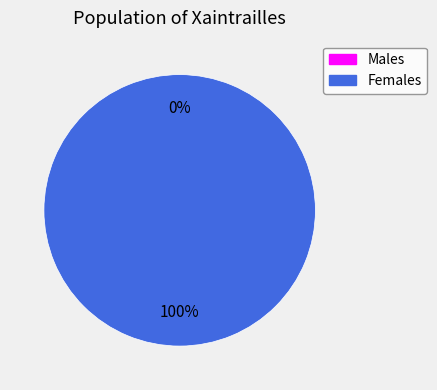

Is it true that 0 is 0% of the pie?

True